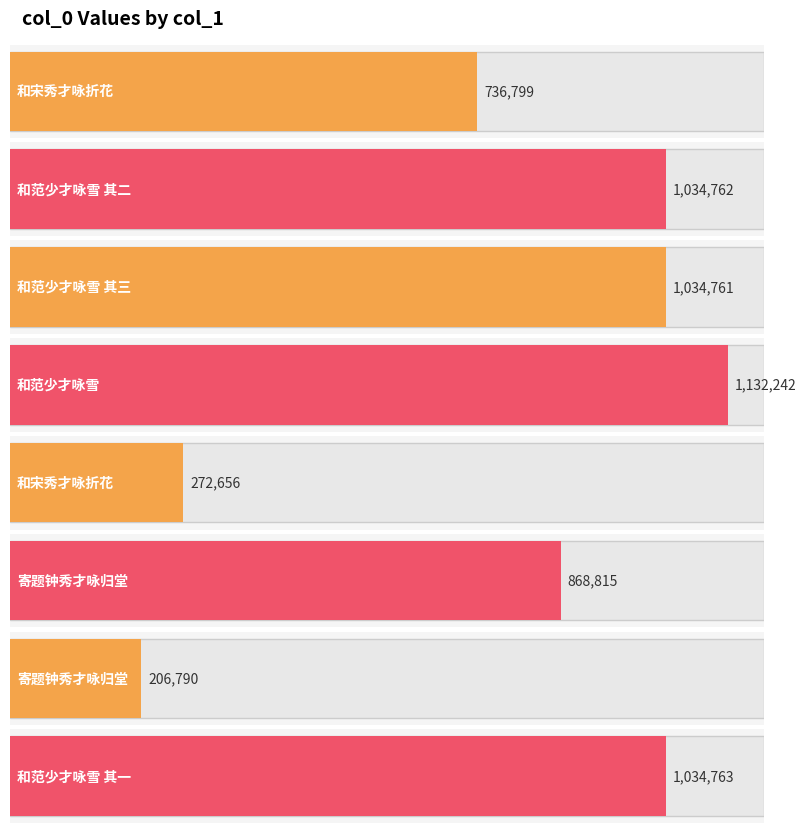

Where is the data nearest to the value 669516?

和宋秀才咏折花